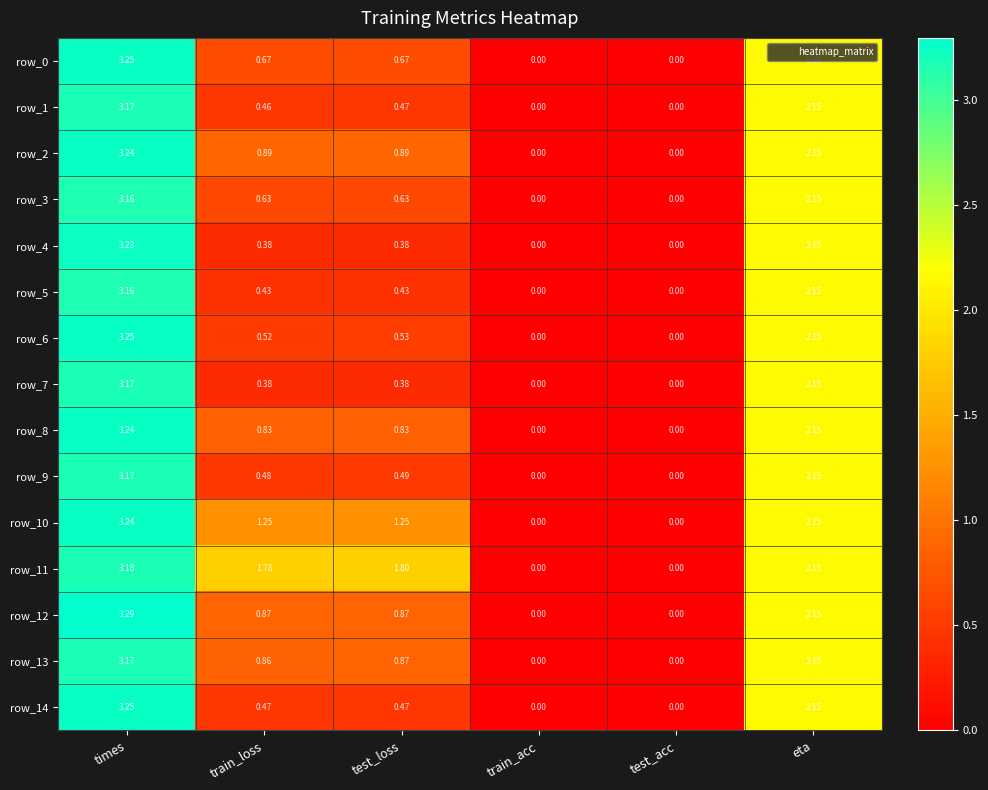

Which series has the widest spread of values?

row_12